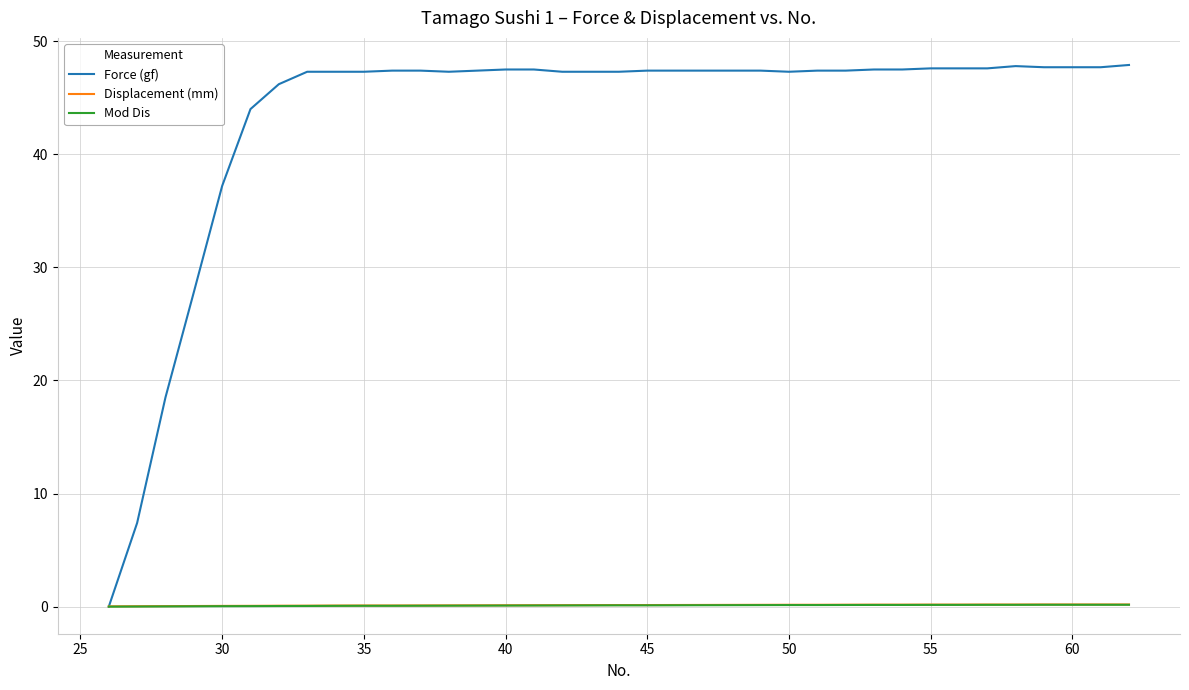

True or false: Mod Dis and Displacement (mm) intersect in this chart.

False